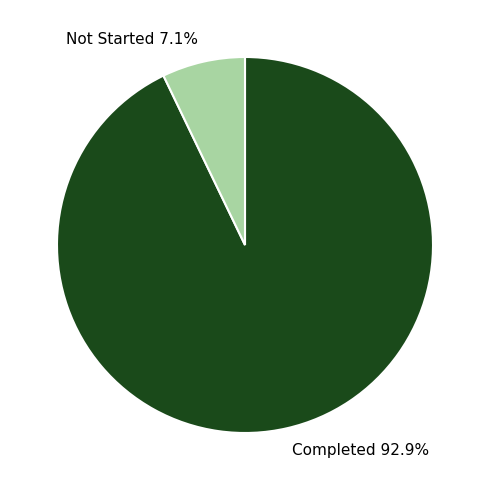

How many segments does this pie chart have?

2